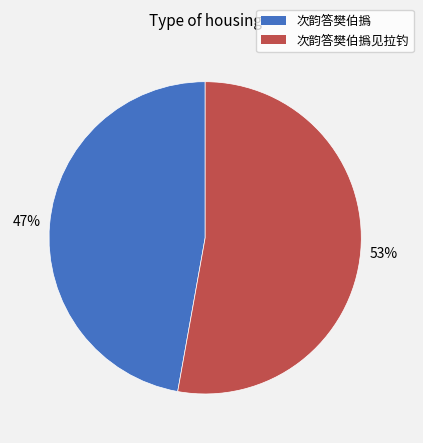

To the nearest percent, what is the difference between the largest and smallest slice percentages?

6%